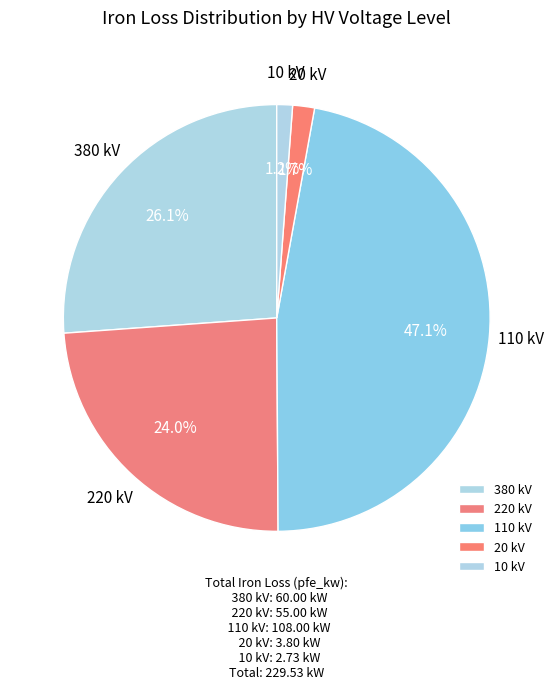

What percentage is NOT represented by 10 kV?

98.8%